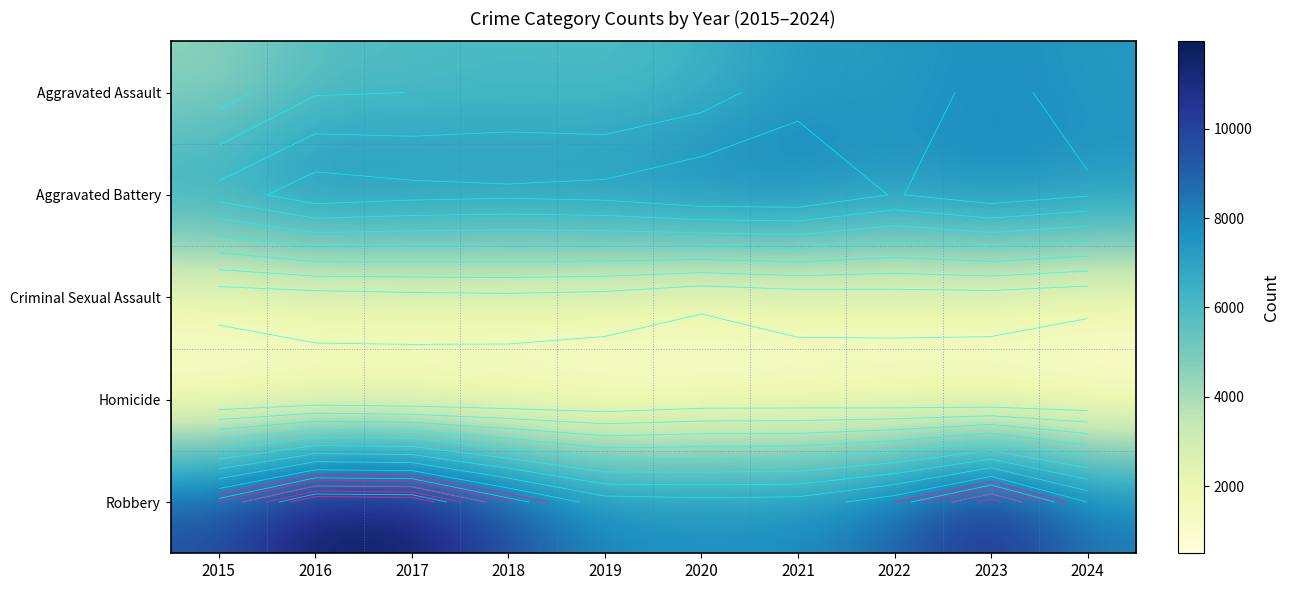

At which label is Criminal Sexual Assault closest to 1766?

2021